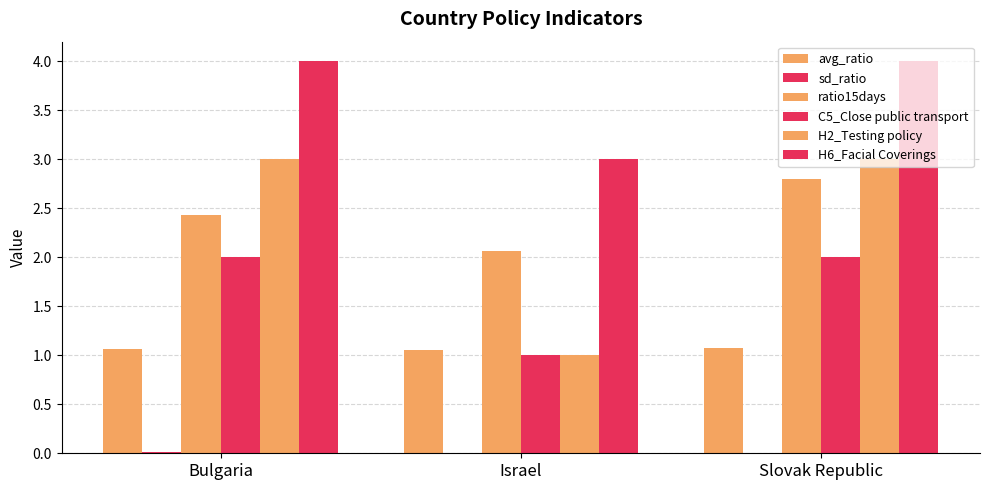

Reading left to right, list all the values displayed in this chart.

avg_ratio: Bulgaria=1.1	Israel=1.0	Slovak Republic=1.1
sd_ratio: Bulgaria=0.0	Israel=0.0	Slovak Republic=0.0
ratio15days: Bulgaria=2.4	Israel=2.1	Slovak Republic=2.8
C5_Close public transport: Bulgaria=2.0	Israel=1.0	Slovak Republic=2.0
H2_Testing policy: Bulgaria=3.0	Israel=1.0	Slovak Republic=3.0
H6_Facial Coverings: Bulgaria=4.0	Israel=3.0	Slovak Republic=4.0